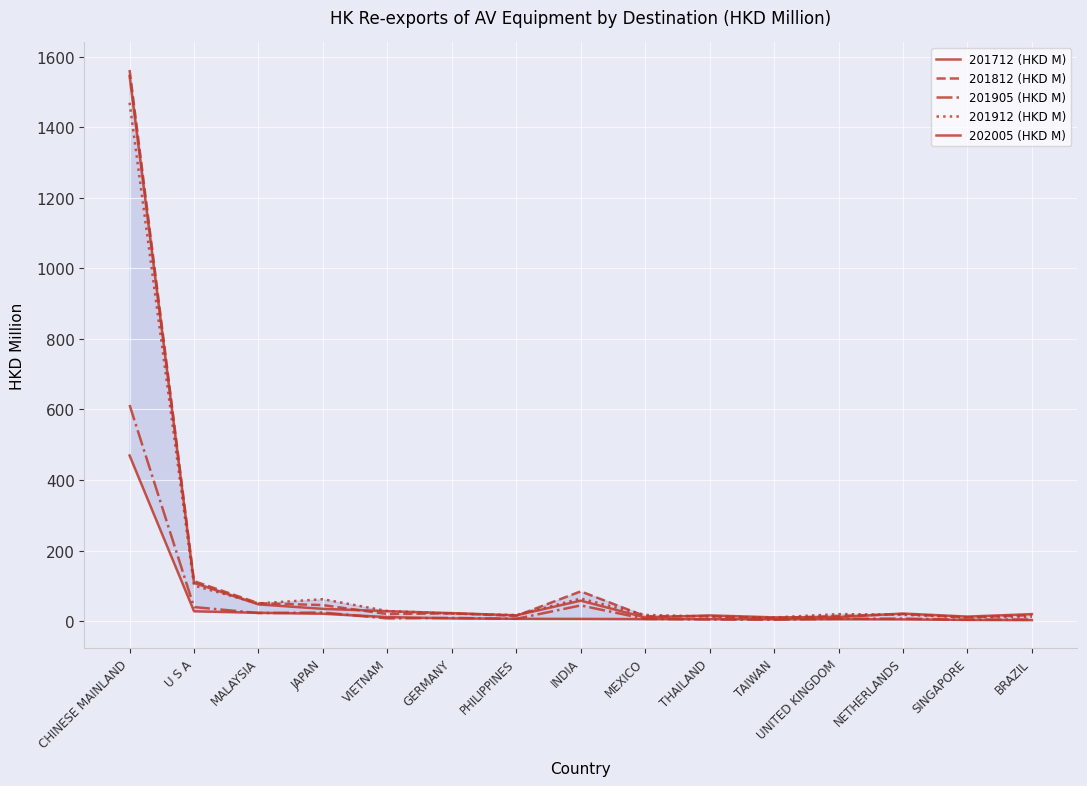

Rank the series by their maximum value, from lowest to highest.

202005 (HKD M), 201905 (HKD M), 201912 (HKD M), 201712 (HKD M), 201812 (HKD M)